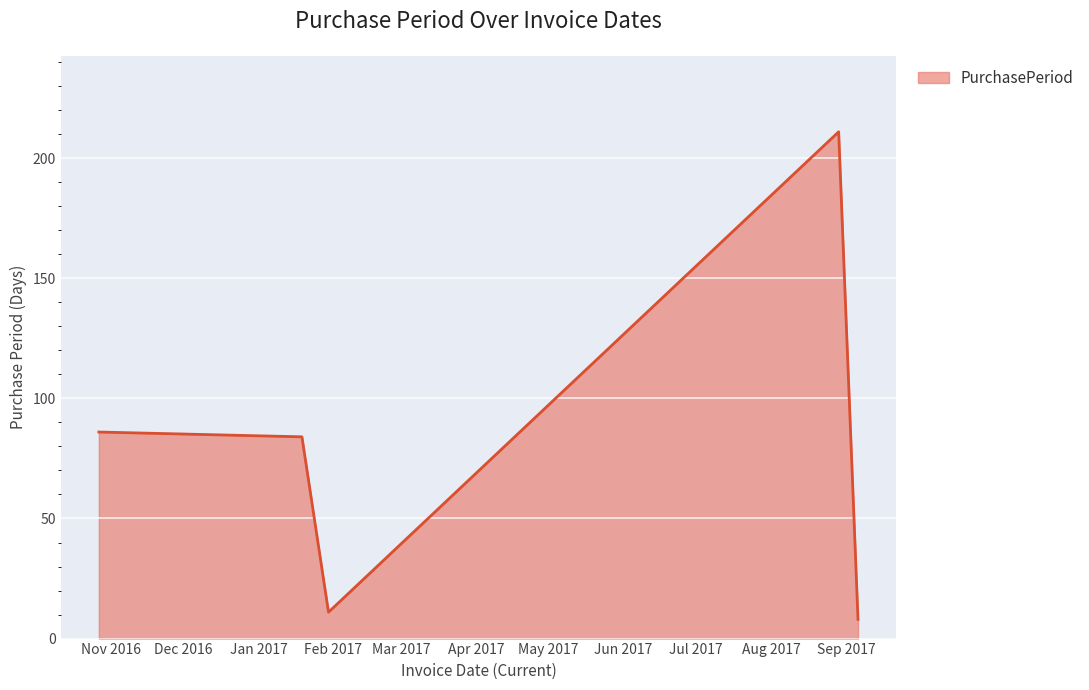

What is the difference between the second highest and minimum values?

78